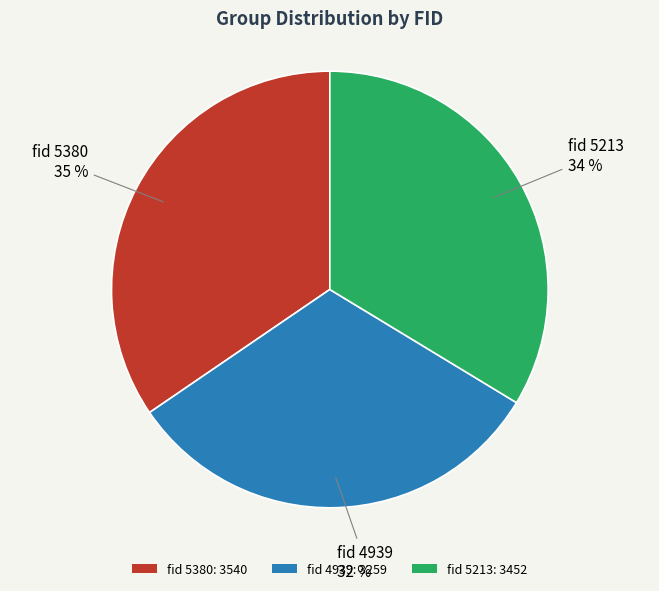

Which category has the smallest portion of the pie?

fid 4939: 3259